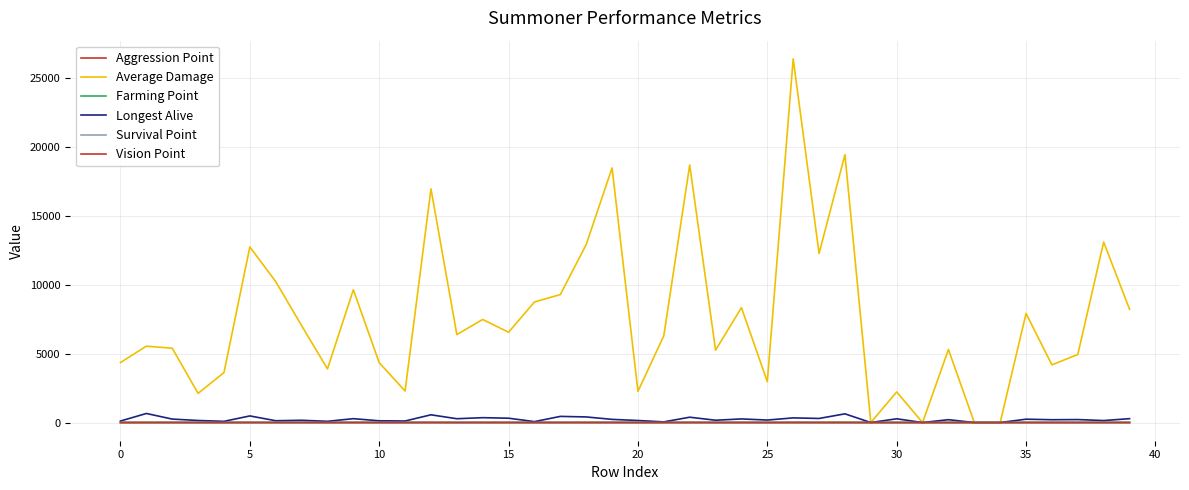

How many lines are shown in the chart?

6